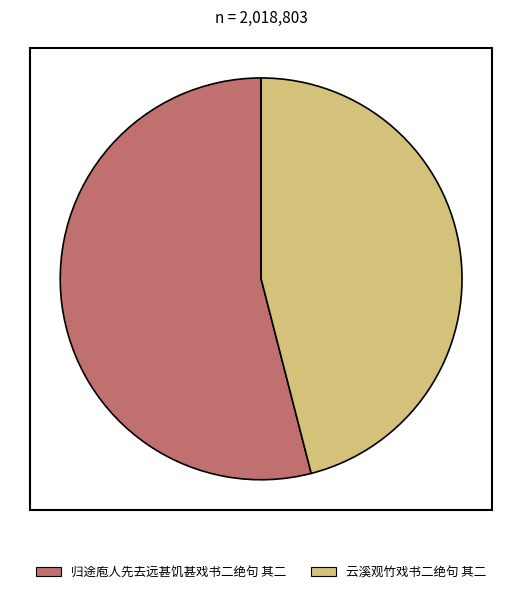

Which category has the smallest portion of the pie?

云溪观竹戏书二绝句 其二